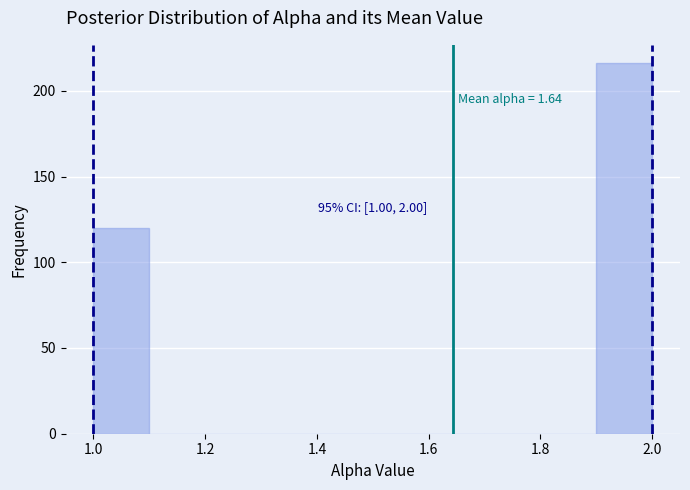

Over which range of the x-axis is the bar tallest?

1.9 to 2.0